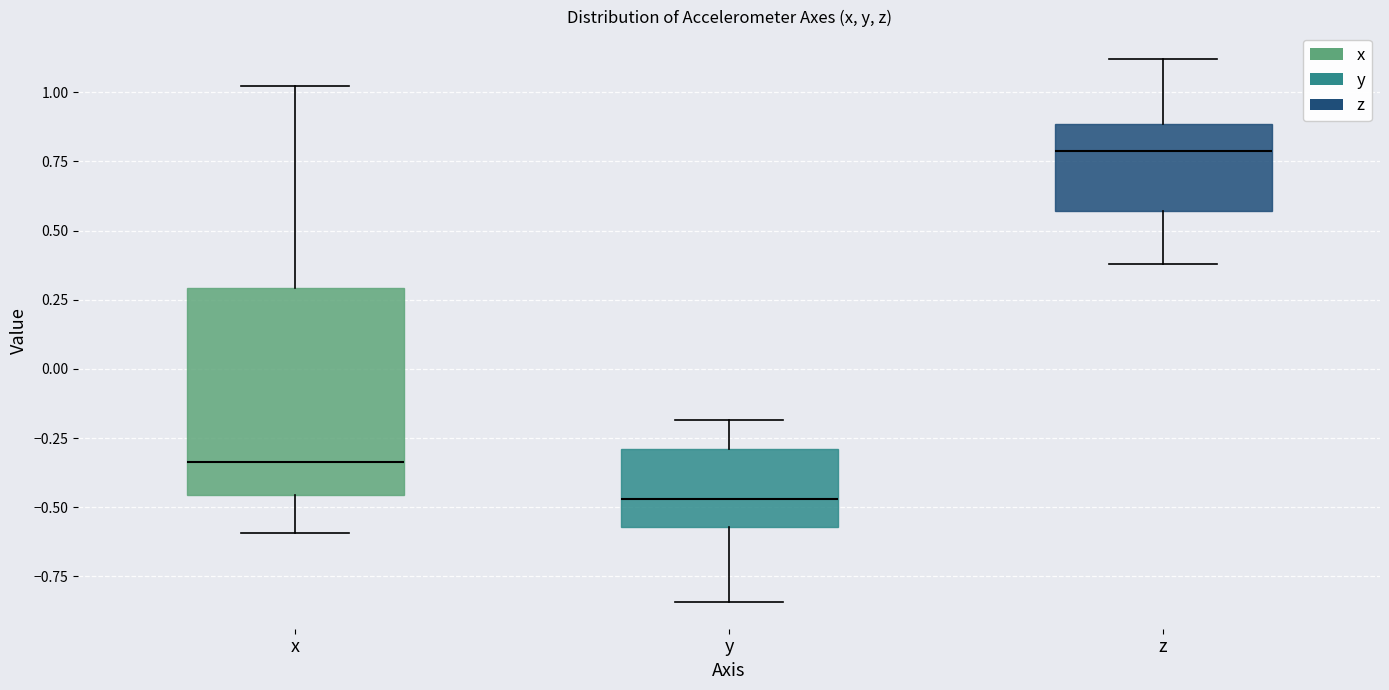

Which box is the tallest, from its lower edge to its upper edge?

x